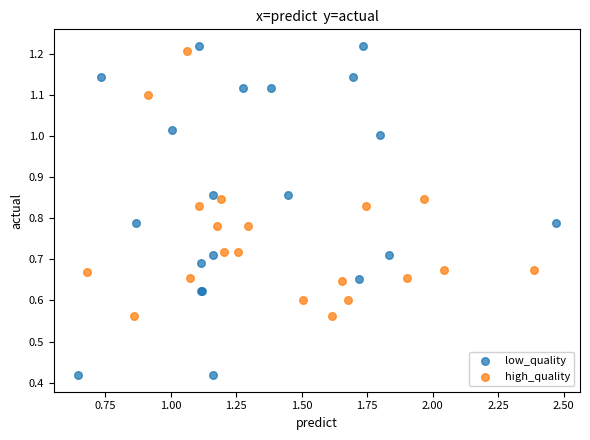

Which series reaches the minimum Y coordinate?

low_quality